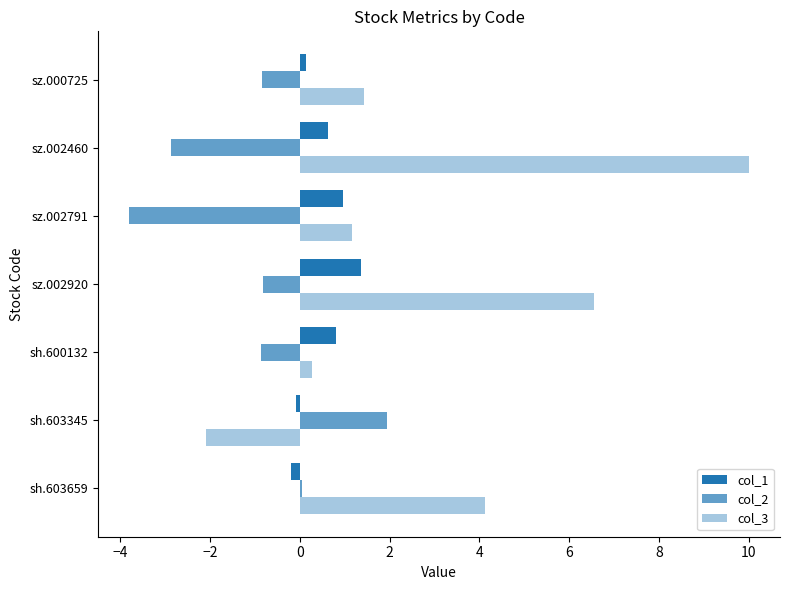

Count the number of categories in the chart.

7